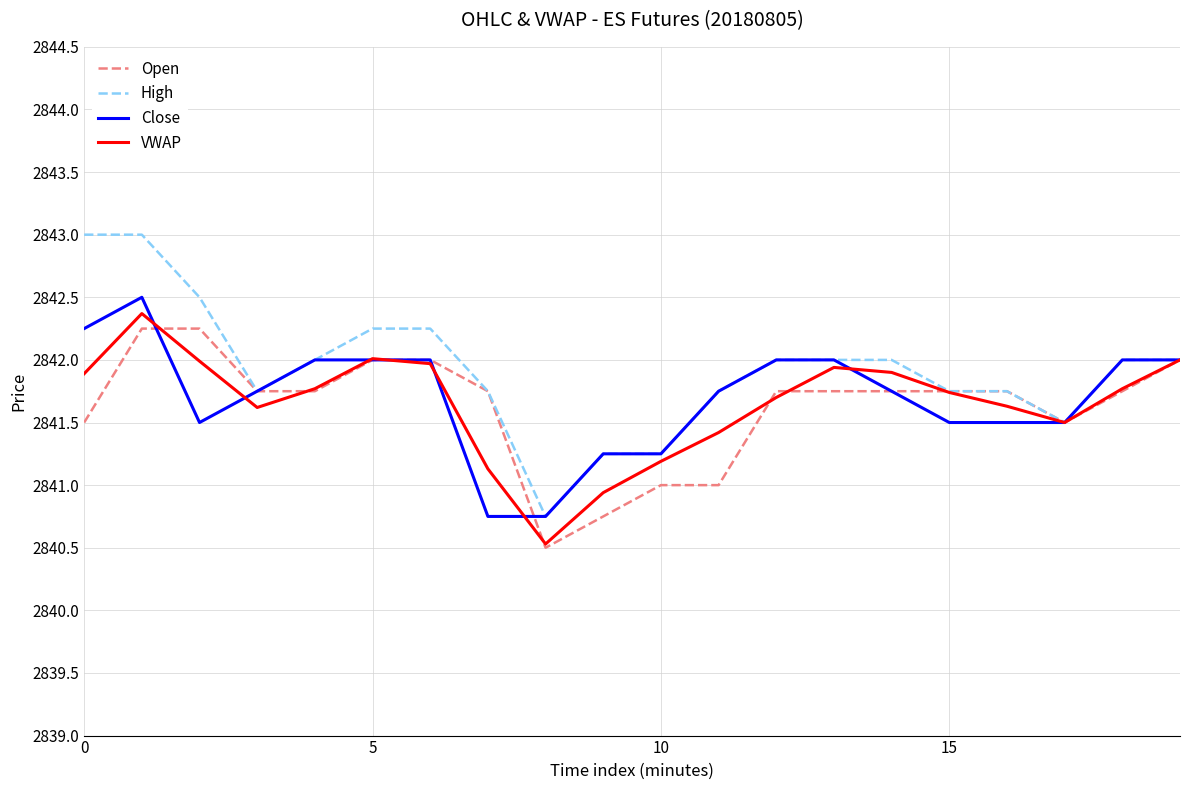

What is the greatest value displayed?

2843.0